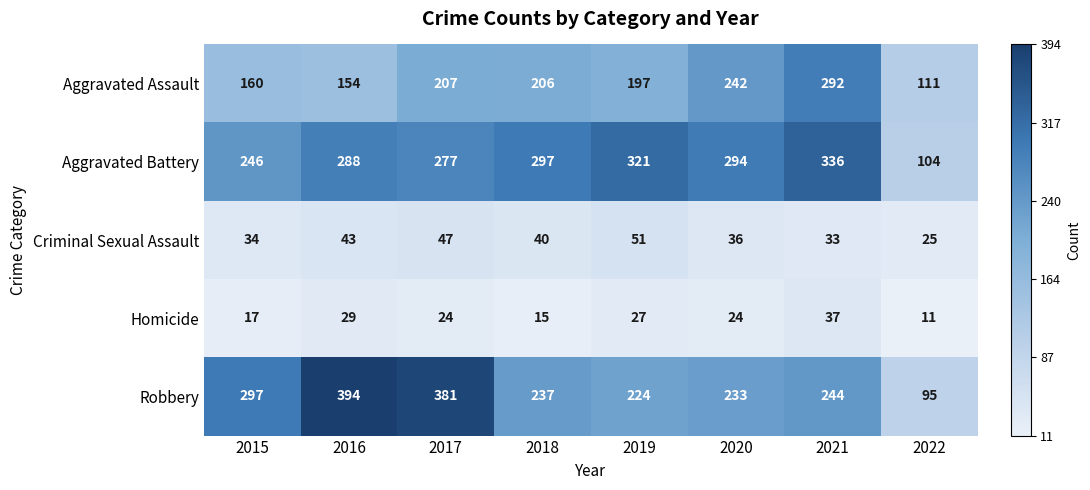

At how many categories does at least one series exceed 11?

8